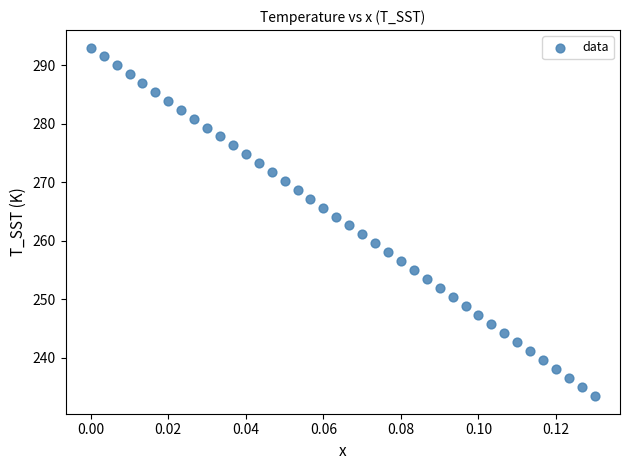

What is the range of Y values (max minus min)?

59.6